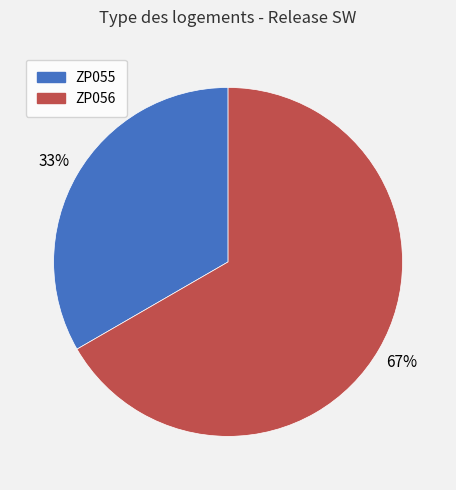

How many segments does this pie chart have?

2